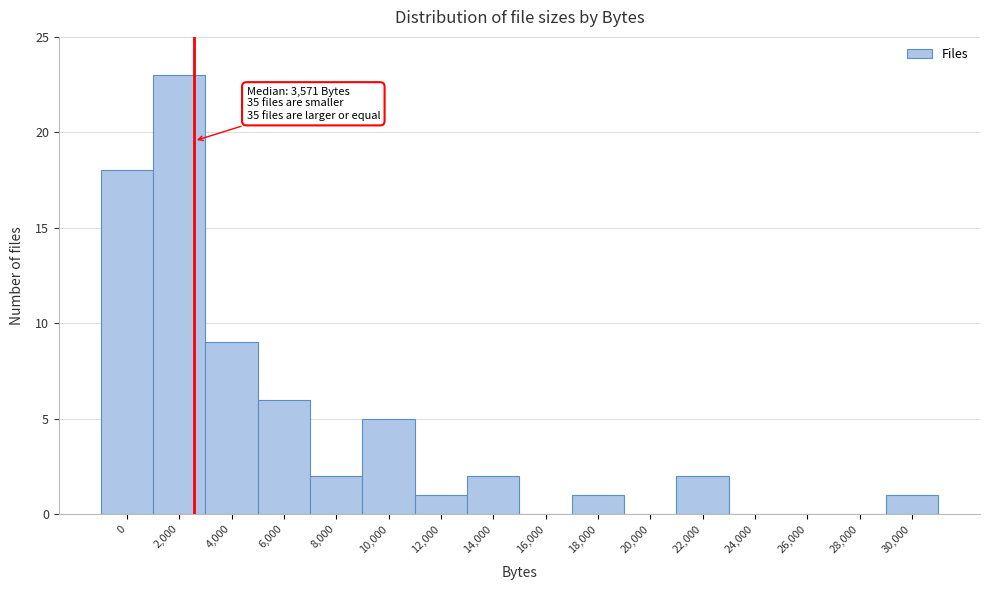

Reading left to right, list all the values displayed in this chart.

0=18	2,000=23	4,000=9	6,000=6	8,000=2	10,000=5	12,000=1	14,000=2	16,000=0	18,000=1	20,000=0	22,000=2	24,000=0	26,000=0	28,000=0	30,000=1